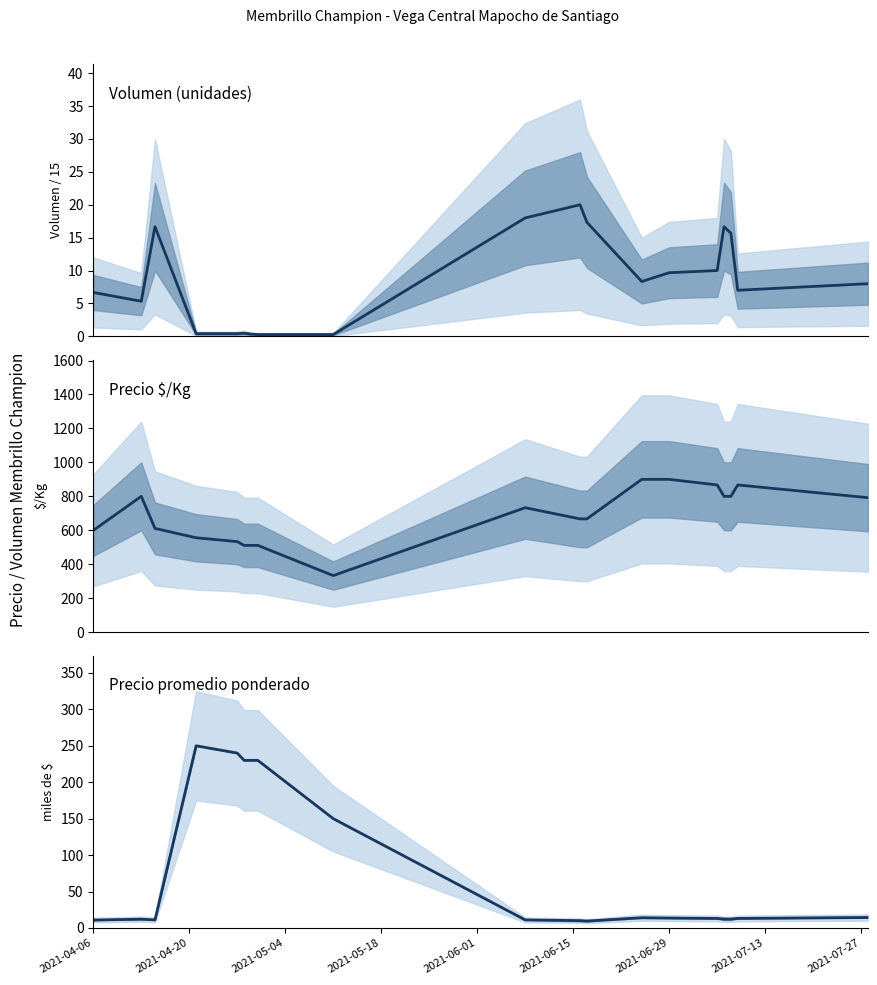

What is the difference between the Precio $/Kg values at 2021-07-07 and 2021-06-08?

67.0